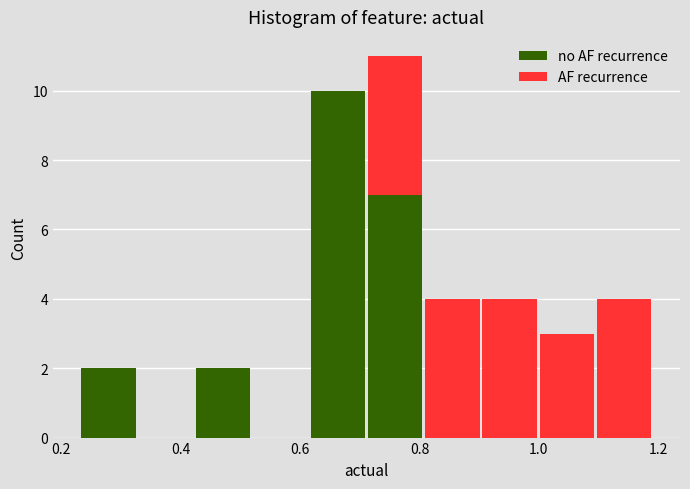

Reading left to right, list every stacked bar in this chart as the range it spans on the x-axis followed by its total height. Neither the bar edges nor the heights are printed on the chart, so give them approximately, as read against the axes.

0.24 to 0.32: 2
0.32 to 0.42: 0
0.42 to 0.52: 2
0.52 to 0.62: 0
0.62 to 0.72: 10
0.72 to 0.80: 11
0.80 to 0.90: 4
0.90 to 1.00: 4
1.00 to 1.10: 3
1.10 to 1.20: 4